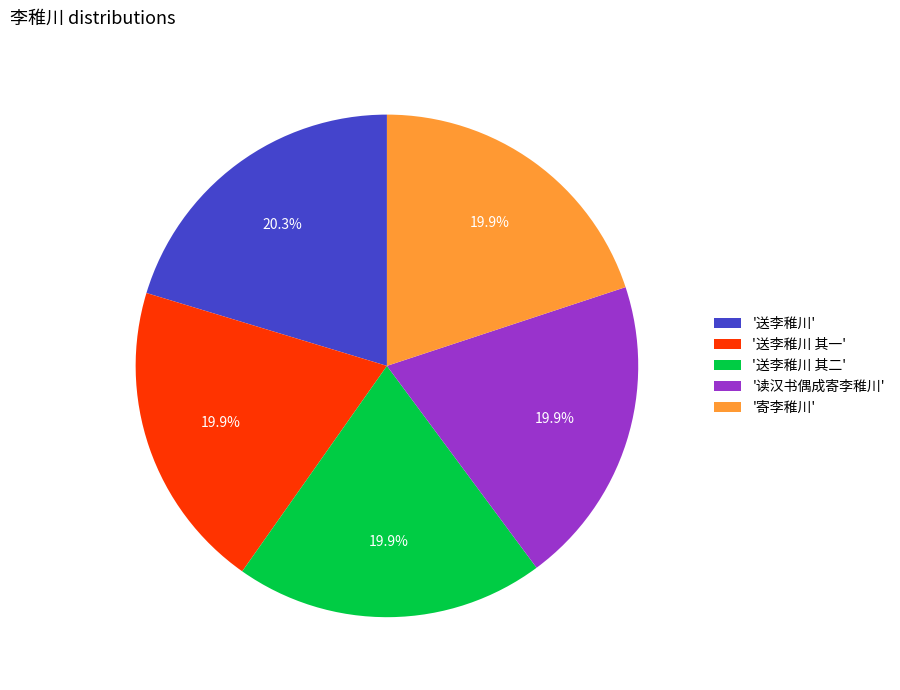

To the nearest percent, what is the average slice percentage?

20%